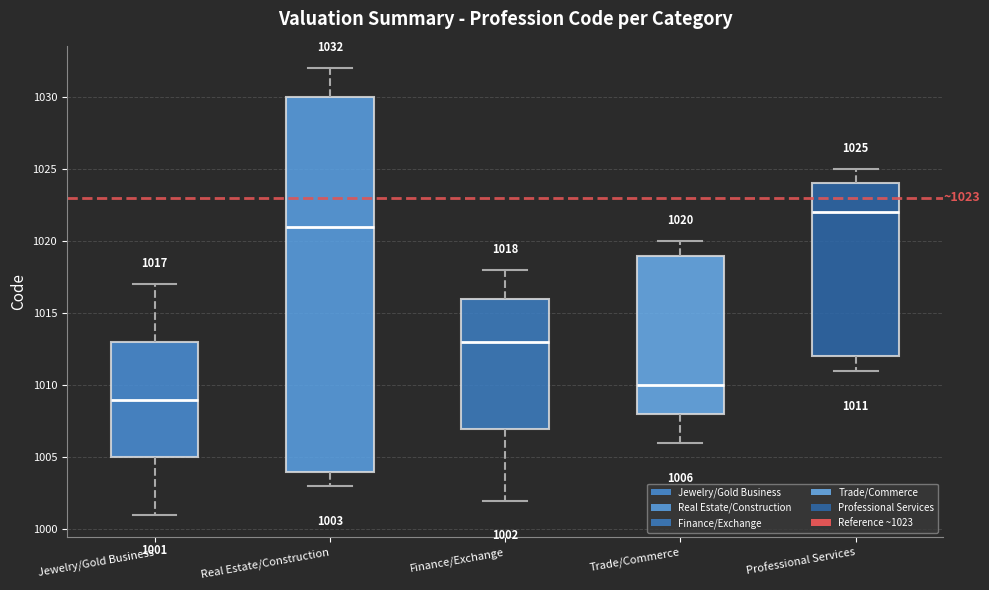

Comparing the boxes themselves (not the whiskers), which one is the tallest?

Real Estate/Construction